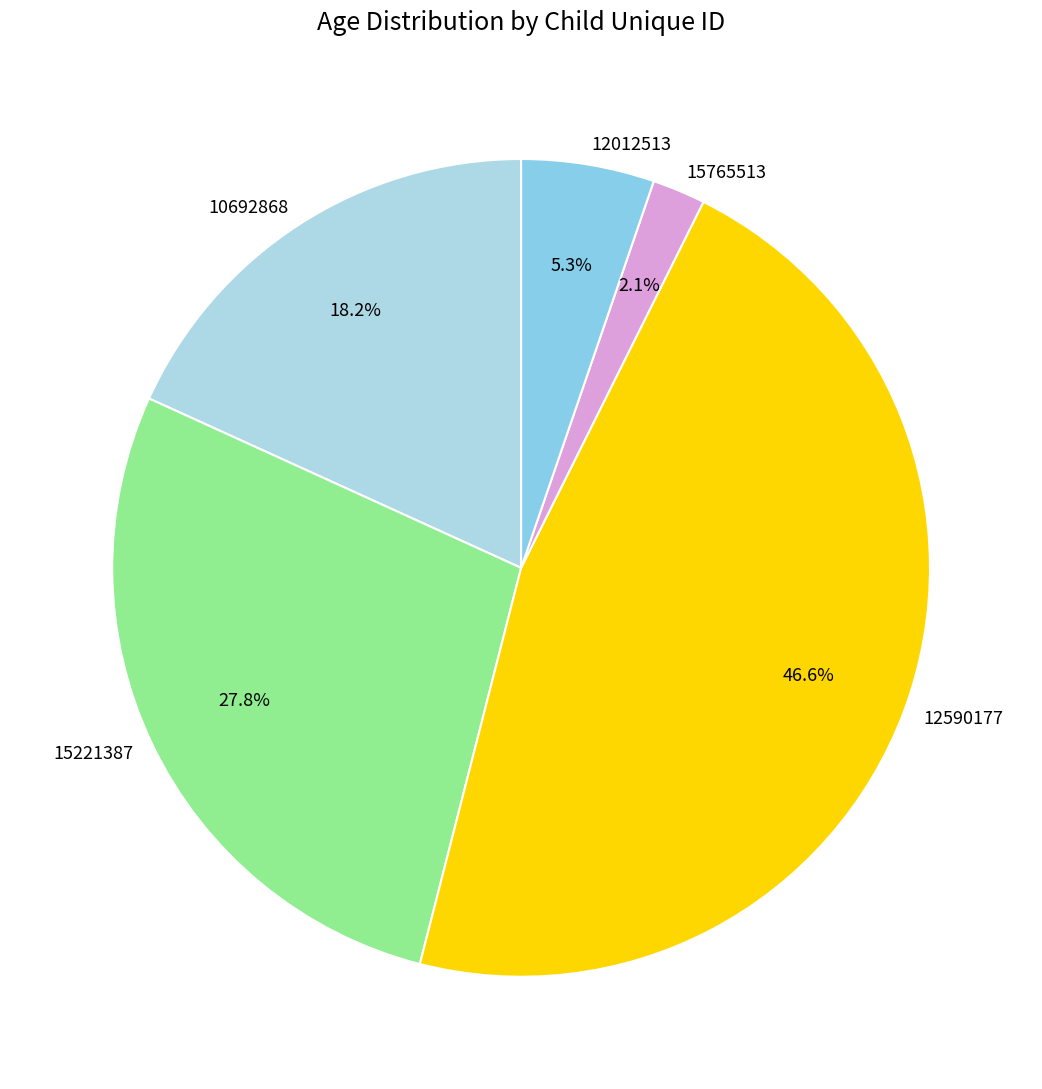

How many segments does this pie chart have?

5